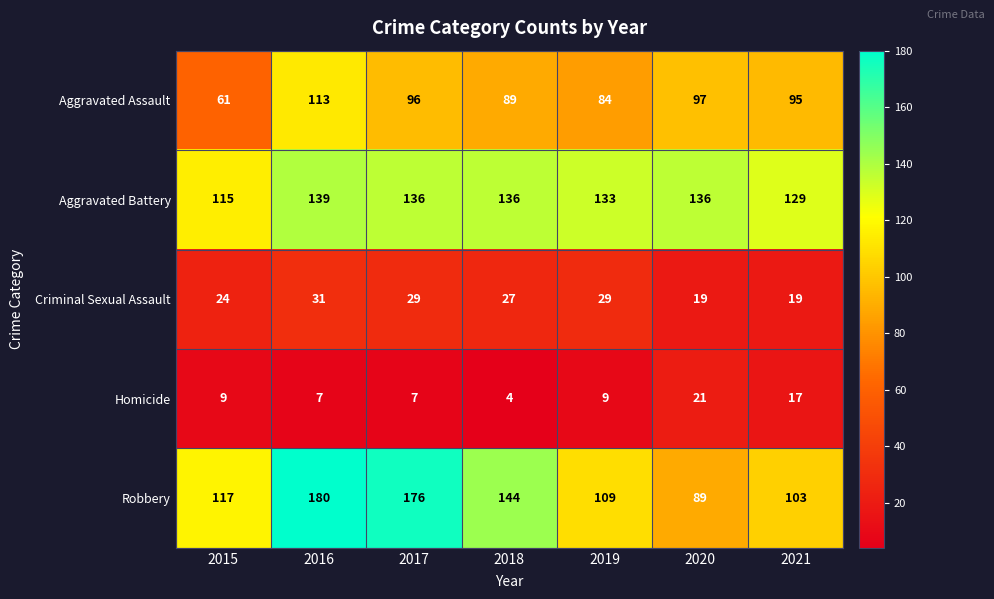

Which category has the highest value across all series?

2016